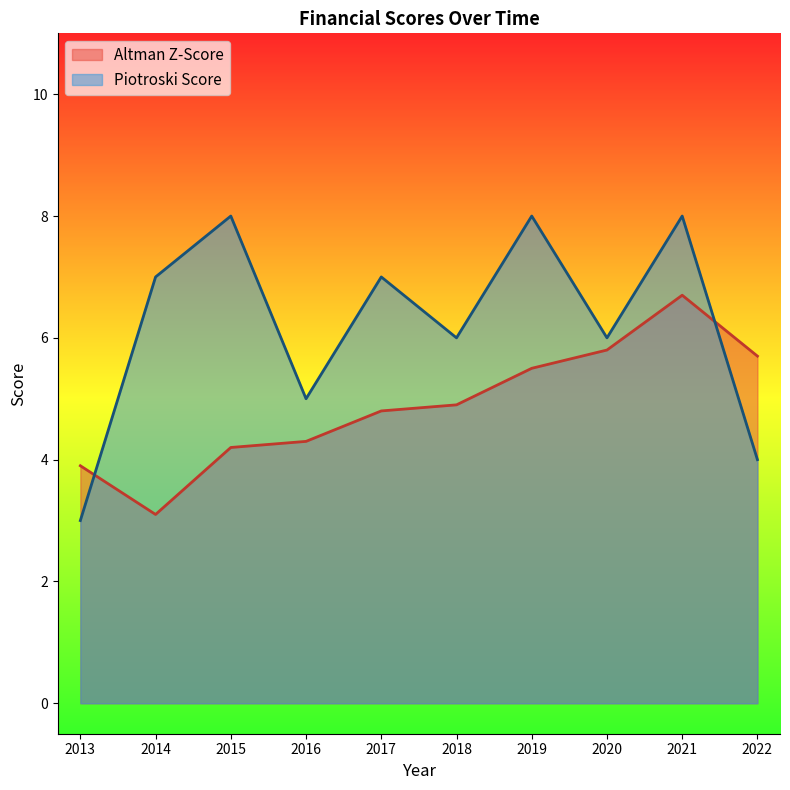

Reading left to right, extract all data points from this chart.

Altman Z-Score: 2013=3.9	2014=3.1	2015=4.2	2016=4.3	2017=4.8	2018=4.9	2019=5.5	2020=5.8	2021=6.7	2022=5.7
Piotroski Score: 2013=3.0	2014=7.0	2015=8.0	2016=5.0	2017=7.0	2018=6.0	2019=8.0	2020=6.0	2021=8.0	2022=4.0